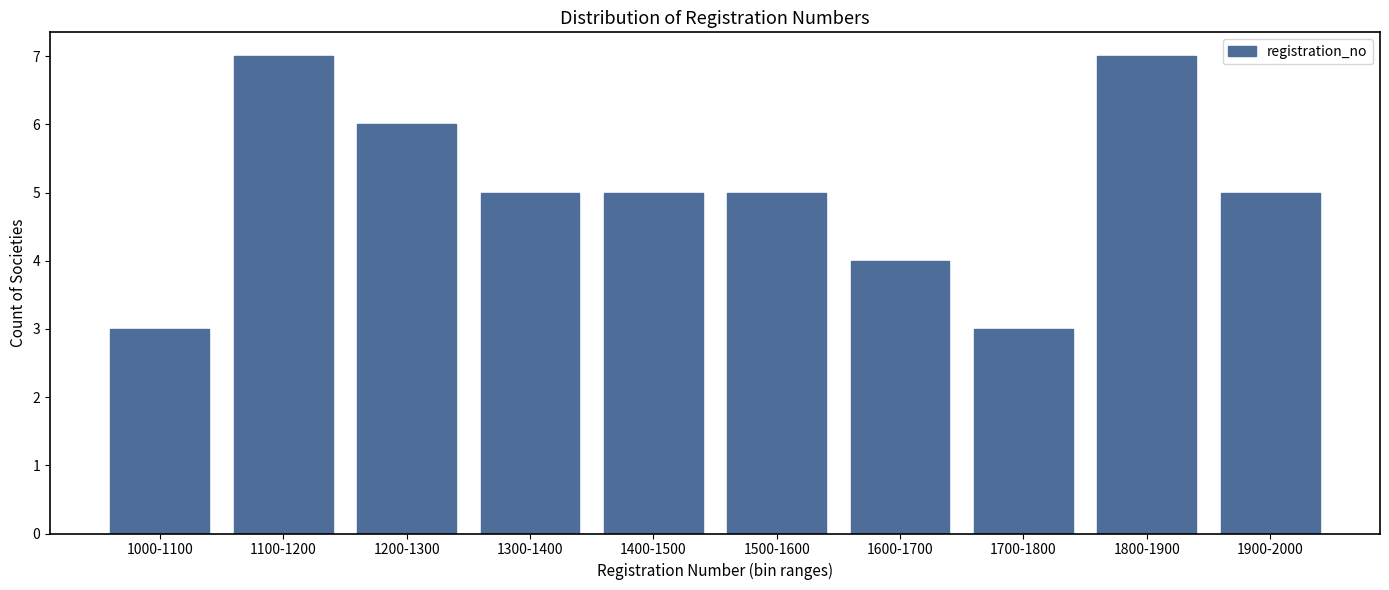

Reading left to right, transcribe all the data shown in this chart.

1000-1100=3	1100-1200=7	1200-1300=6	1300-1400=5	1400-1500=5	1500-1600=5	1600-1700=4	1700-1800=3	1800-1900=7	1900-2000=5